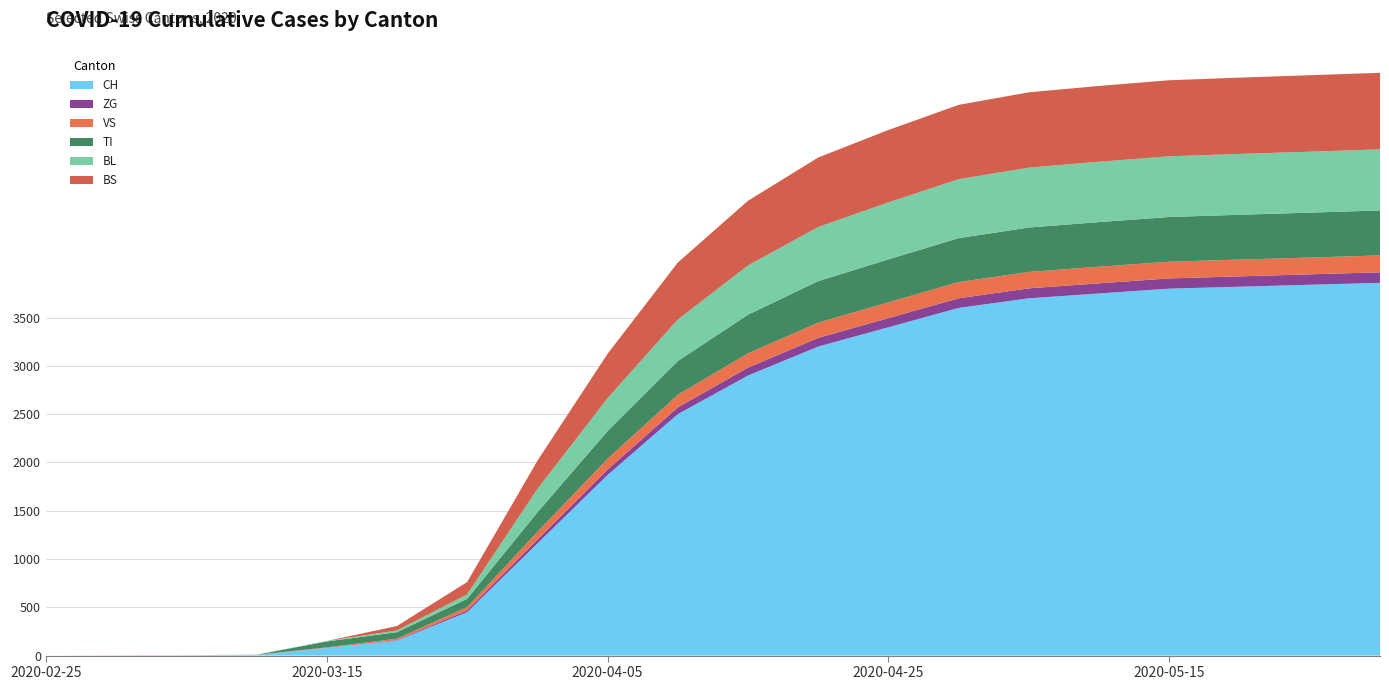

Reading right to left, what are all the values shown in this chart?

CH: 2020-05-31=3860	2020-05-25=3840	2020-05-20=3820	2020-05-15=3800	2020-05-10=3750	2020-05-05=3700	2020-04-30=3600	2020-04-25=3400	2020-04-20=3200	2020-04-15=2900	2020-04-10=2500	2020-04-05=1870	2020-03-31=1160	2020-03-25=449	2020-03-20=155	2020-03-15=79	2020-03-10=6	2020-03-05=2	2020-02-29=0	2020-02-25=0
ZG: 2020-05-31=109	2020-05-25=108	2020-05-20=107	2020-05-15=106	2020-05-10=105	2020-05-05=103	2020-04-30=100	2020-04-25=95	2020-04-20=90	2020-04-15=82	2020-04-10=70	2020-04-05=56	2020-03-31=39	2020-03-25=18	2020-03-20=5	2020-03-15=0	2020-03-10=0	2020-03-05=0	2020-02-29=0	2020-02-25=0
VS: 2020-05-31=175	2020-05-25=174	2020-05-20=174	2020-05-15=173	2020-05-10=172	2020-05-05=170	2020-04-30=168	2020-04-25=163	2020-04-20=158	2020-04-15=148	2020-04-10=130	2020-04-05=112	2020-03-31=81	2020-03-25=35	2020-03-20=15	2020-03-15=6	2020-03-10=2	2020-03-05=2	2020-02-29=2	2020-02-25=0
TI: 2020-05-31=466	2020-05-25=465	2020-05-20=464	2020-05-15=463	2020-05-10=462	2020-05-05=460	2020-04-30=455	2020-04-25=445	2020-04-20=430	2020-04-15=400	2020-04-10=350	2020-04-05=287	2020-03-31=202	2020-03-25=85	2020-03-20=67	2020-03-15=61	2020-03-10=0	2020-03-05=0	2020-02-29=0	2020-02-25=0
BL: 2020-05-31=632	2020-05-25=631	2020-05-20=630	2020-05-15=628	2020-05-10=625	2020-05-05=620	2020-04-30=610	2020-04-25=590	2020-04-20=560	2020-04-15=510	2020-04-10=430	2020-04-05=340	2020-03-31=242	2020-03-25=46	2020-03-20=18	2020-03-15=5	2020-03-10=2	2020-03-05=0	2020-02-29=0	2020-02-25=0
BS: 2020-05-31=793	2020-05-25=792	2020-05-20=790	2020-05-15=788	2020-05-10=785	2020-05-05=780	2020-04-30=770	2020-04-25=750	2020-04-20=720	2020-04-15=670	2020-04-10=590	2020-04-05=460	2020-03-31=292	2020-03-25=128	2020-03-20=46	2020-03-15=0	2020-03-10=0	2020-03-05=0	2020-02-29=0	2020-02-25=0